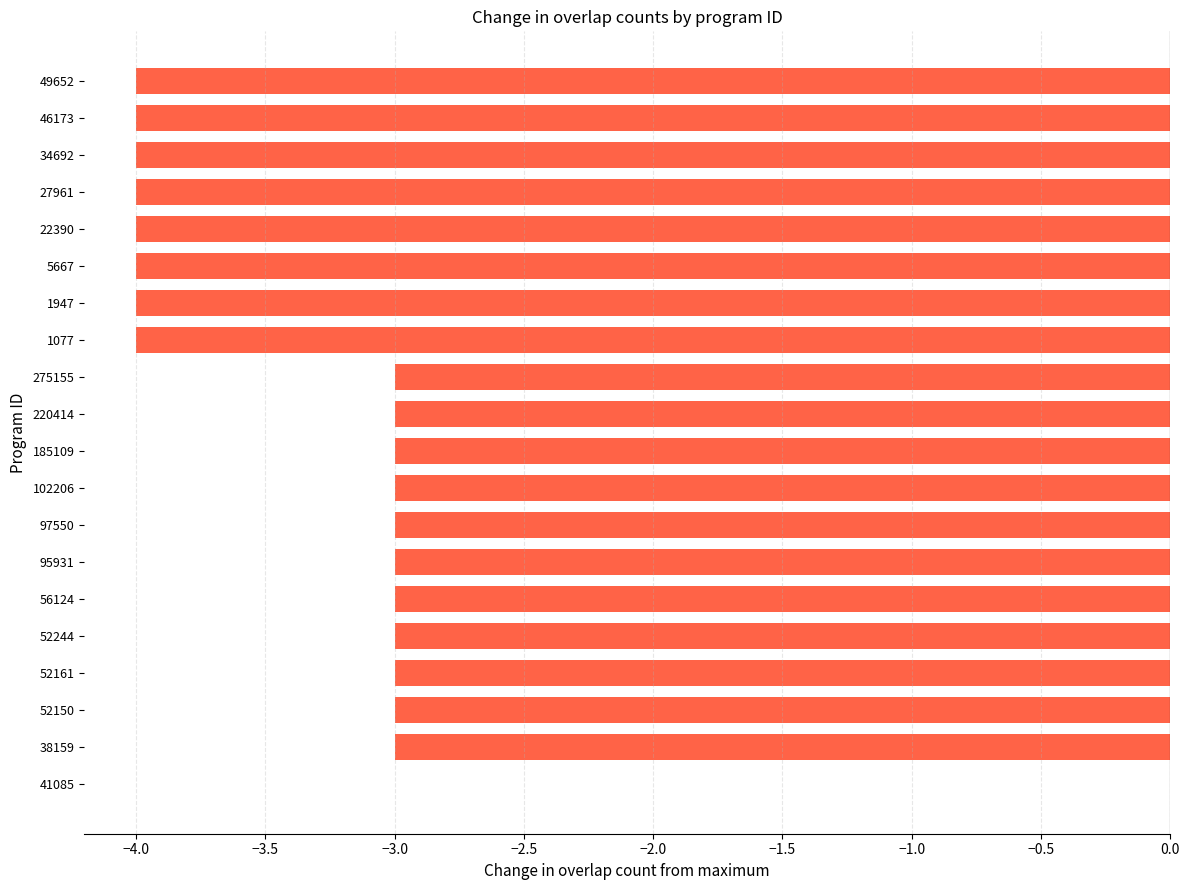

What is the approximate value at 56124?

-3